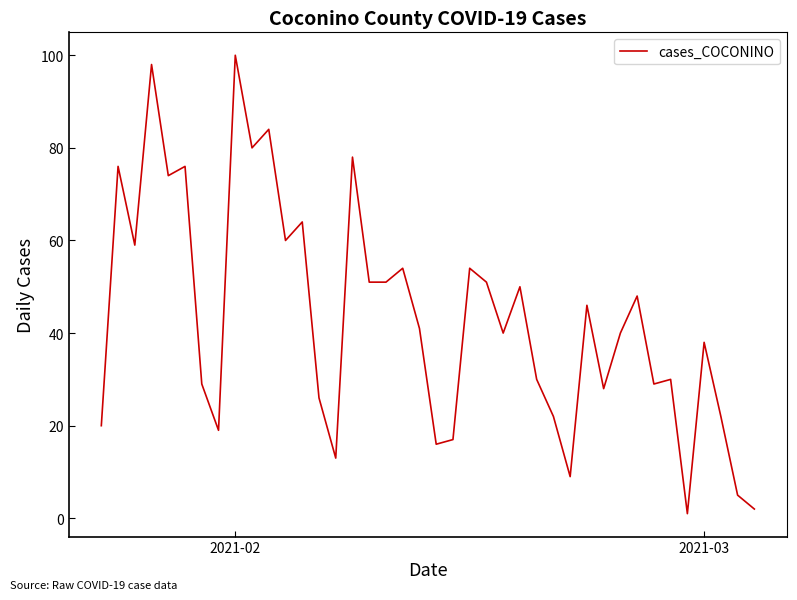

What is the difference between the maximum and minimum values?

99